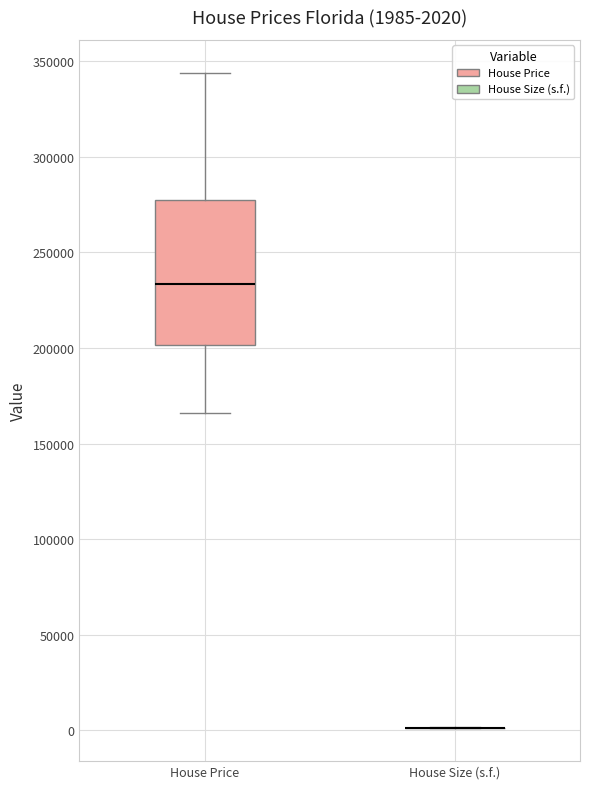

Comparing the boxes themselves (not the whiskers), which one is the tallest?

House Price